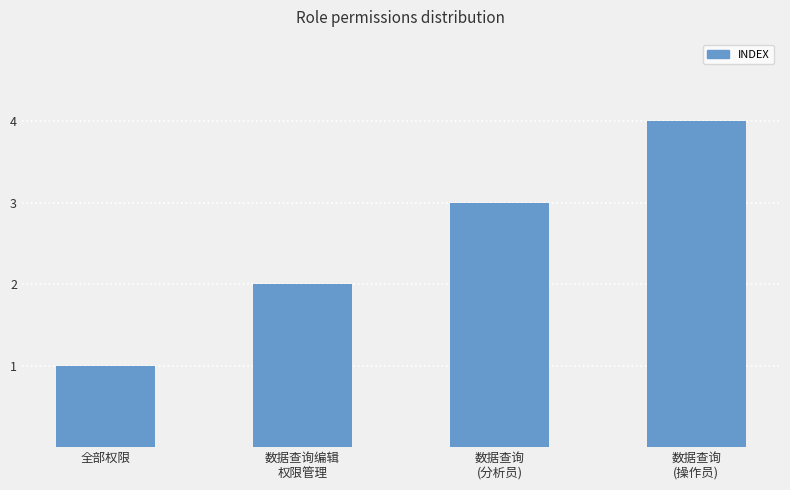

What is the smallest value displayed?

1